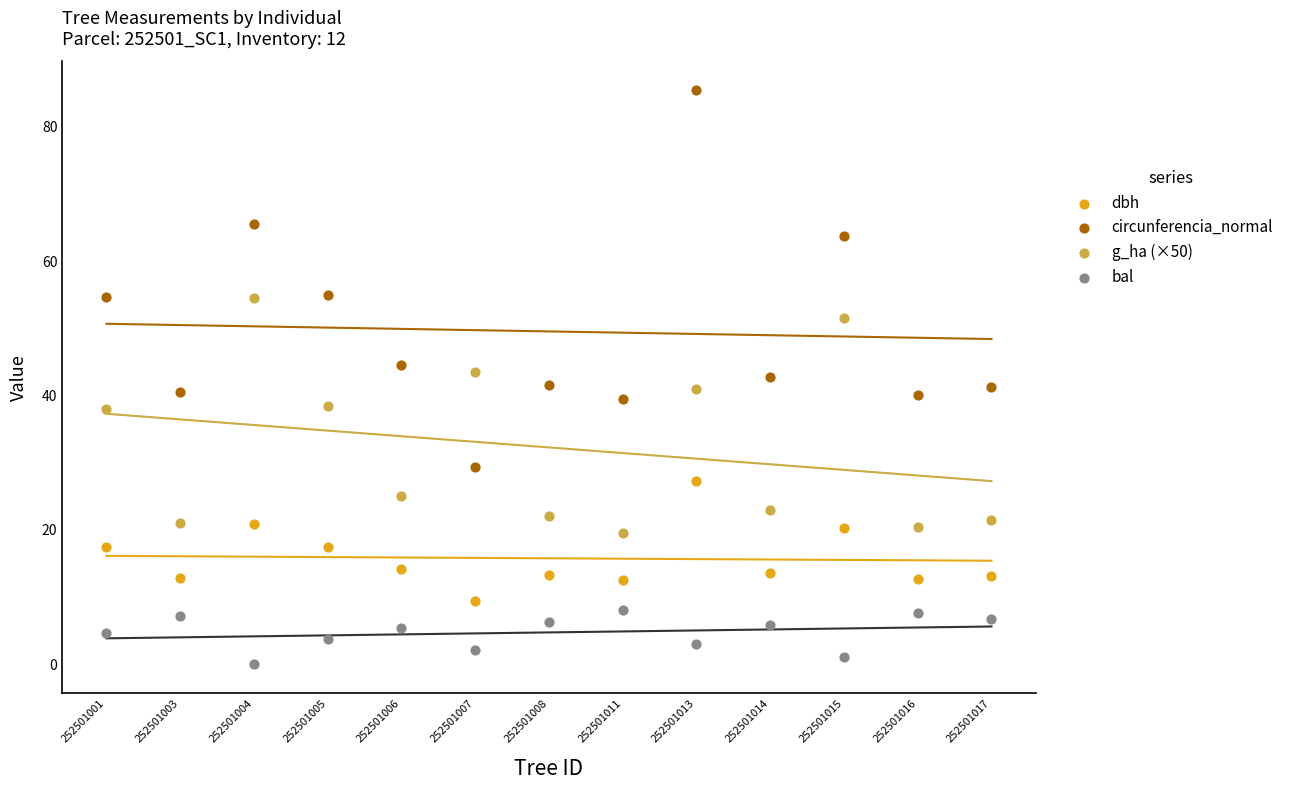

Which series has the widest spread of Y values?

circunferencia_normal